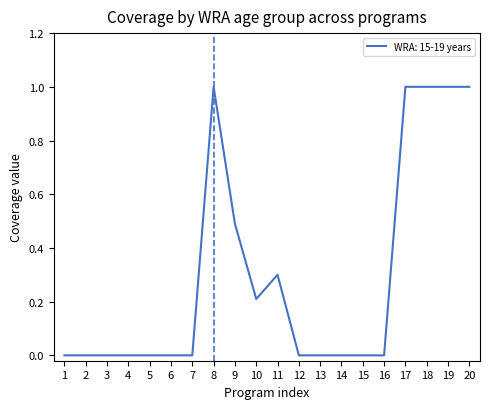

What is the difference between the maximum and minimum values?

1.0